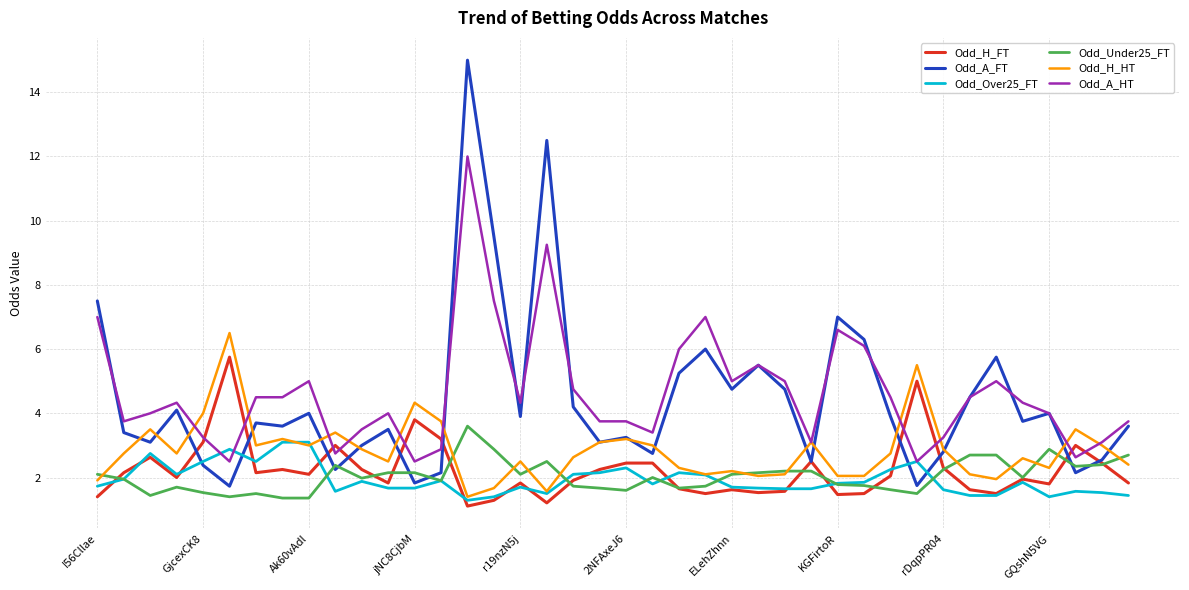

Which series has the largest range (max minus min)?

Odd_A_FT